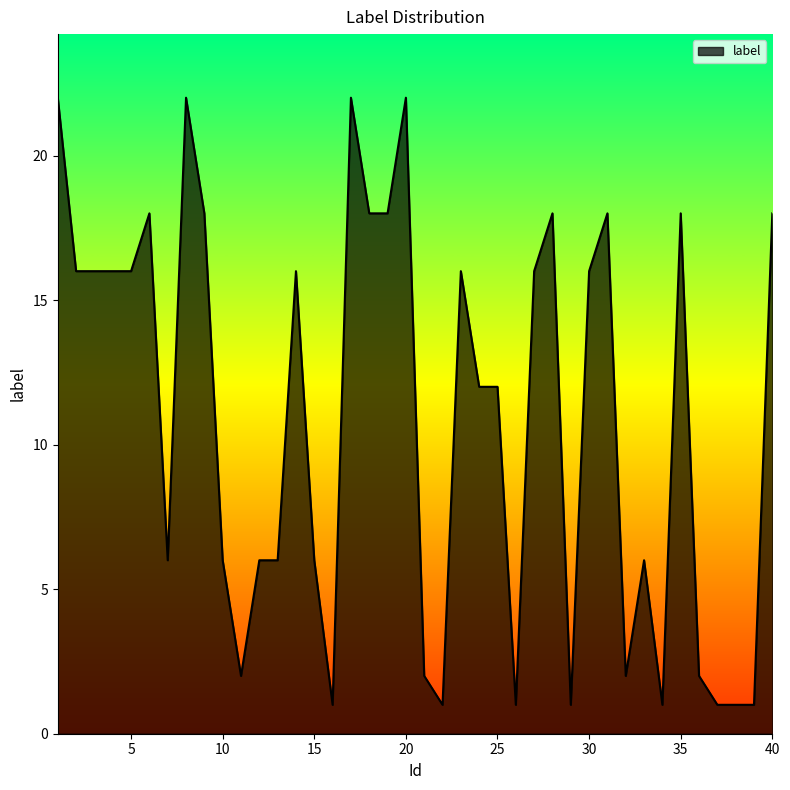

How many lines are shown in the chart?

1